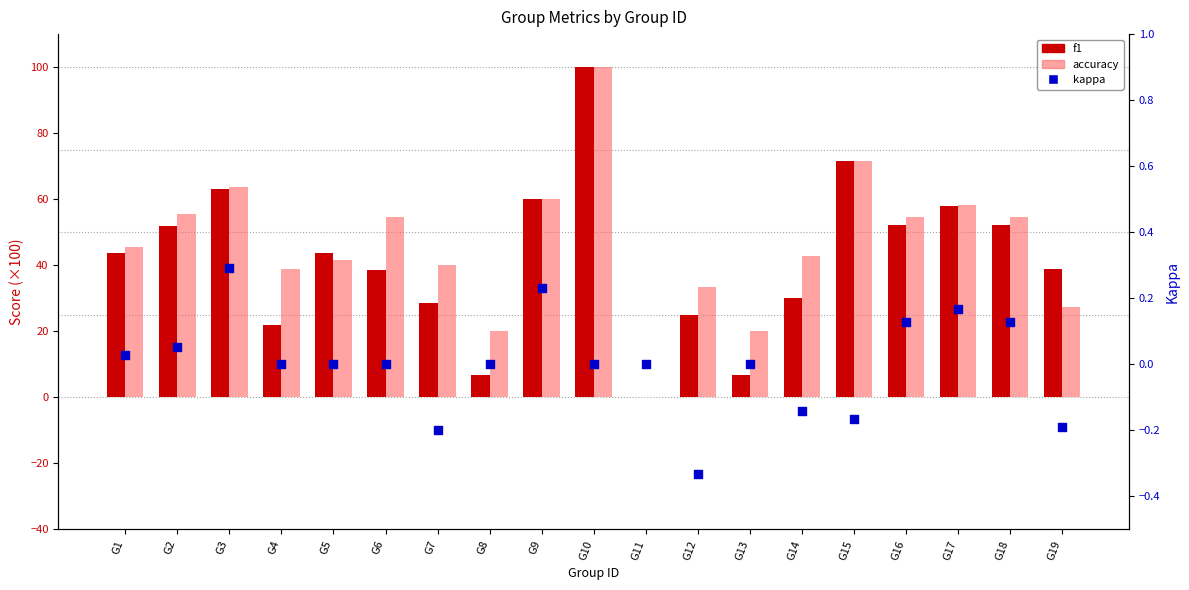

Which series reaches the minimum Y coordinate?

kappa